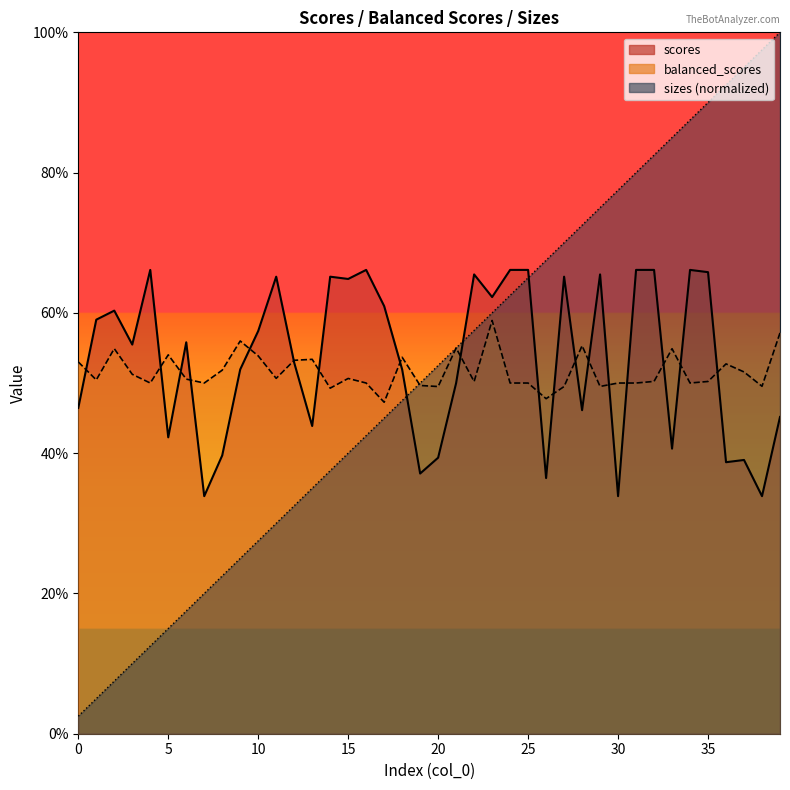

How many distinct data groups are displayed?

3